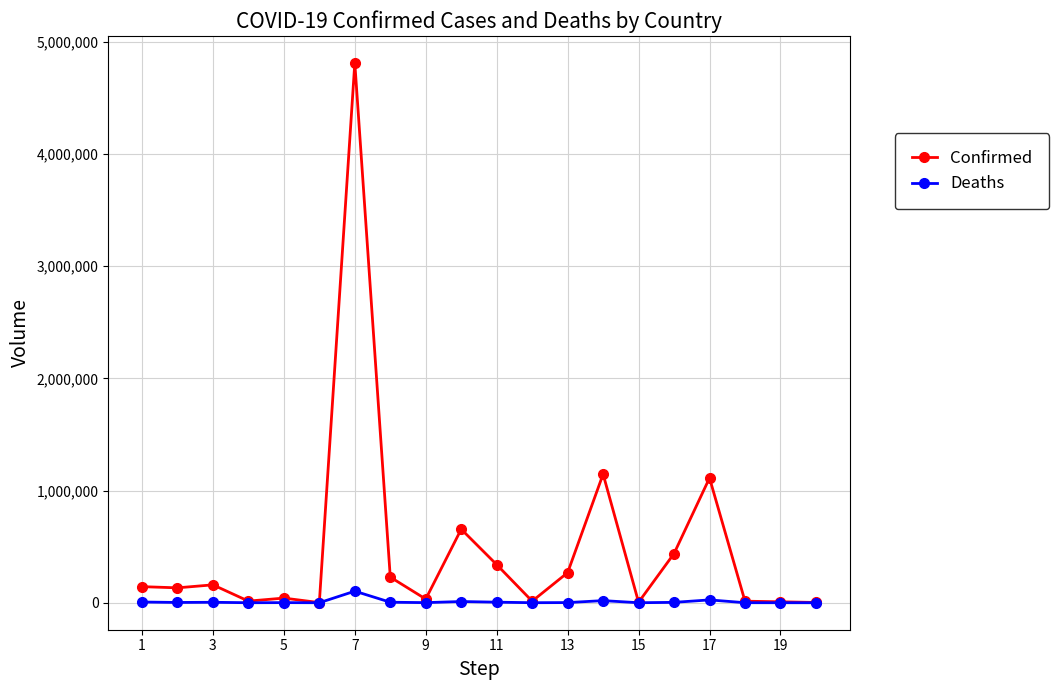

How many data points does each series have?

20